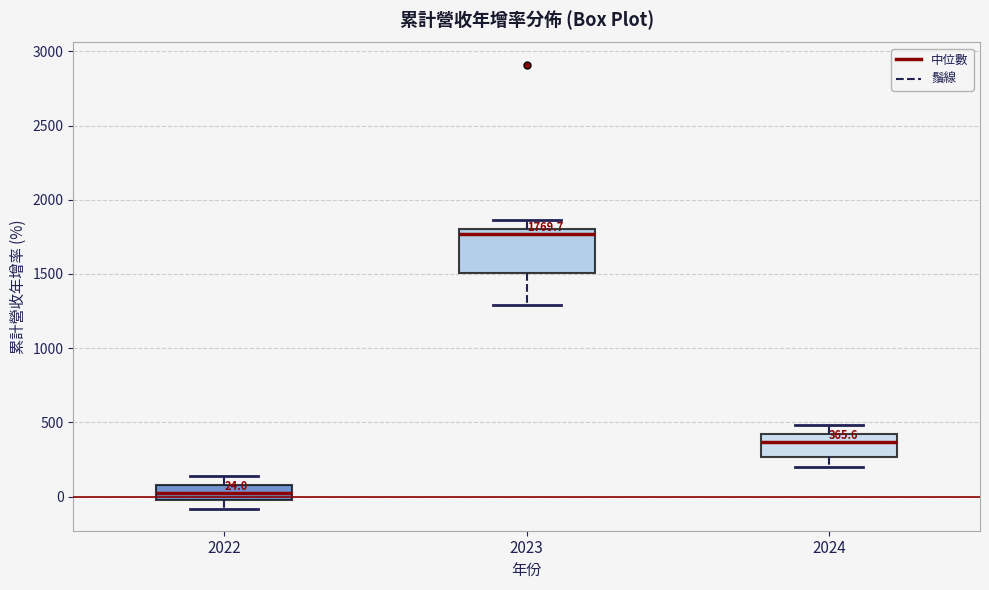

Which box is the tallest, from its lower edge to its upper edge?

2023